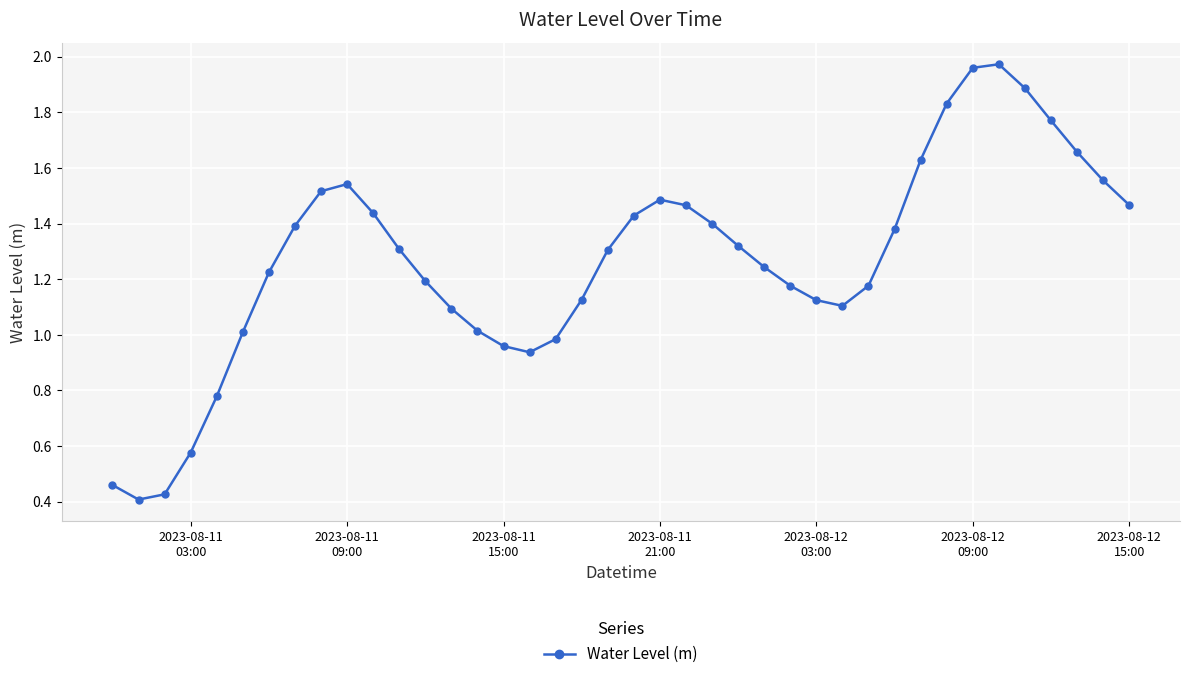

What is the value of the 36th point from the left?

1.9